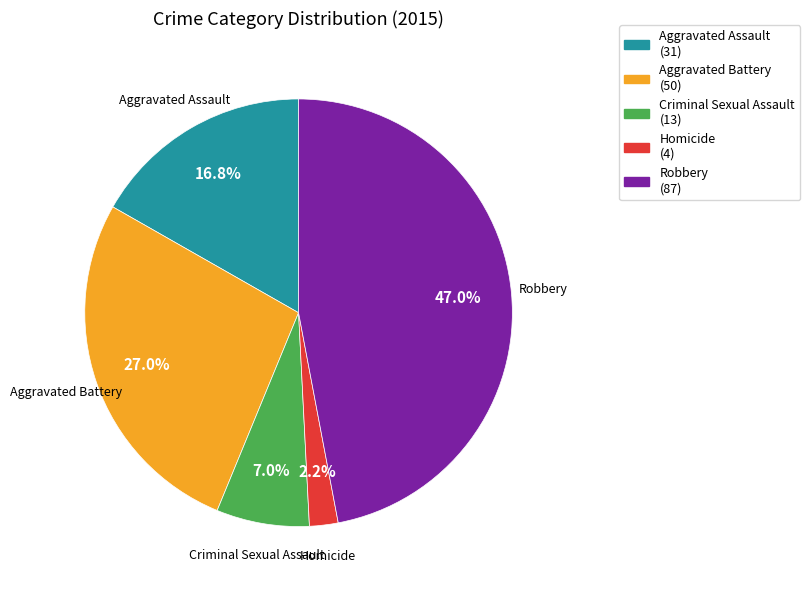

To the nearest percent, what portion does Aggravated Battery represent?

27%